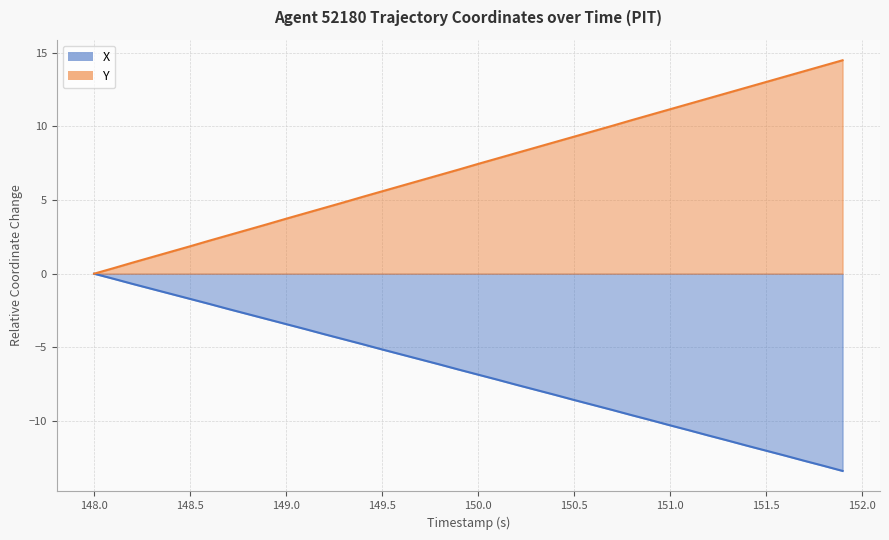

What are all the series names shown in the legend?

X, Y